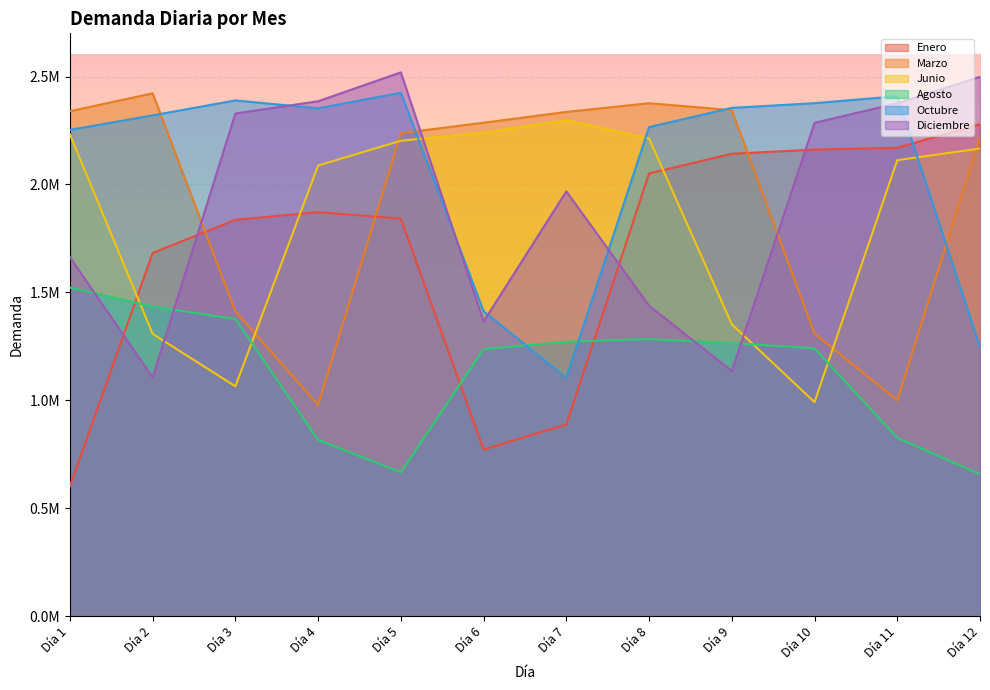

Rank the series at Día 4 from lowest to highest value.

Agosto, Marzo, Enero, Junio, Octubre, Diciembre